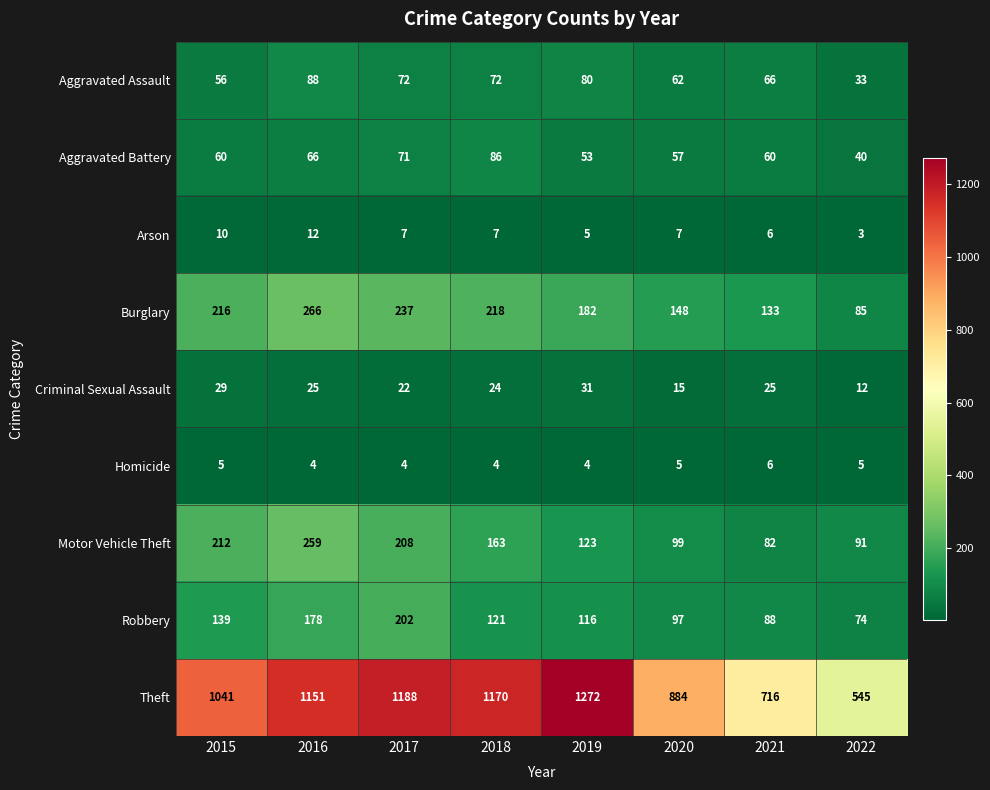

Which category has the highest value across all series?

2019